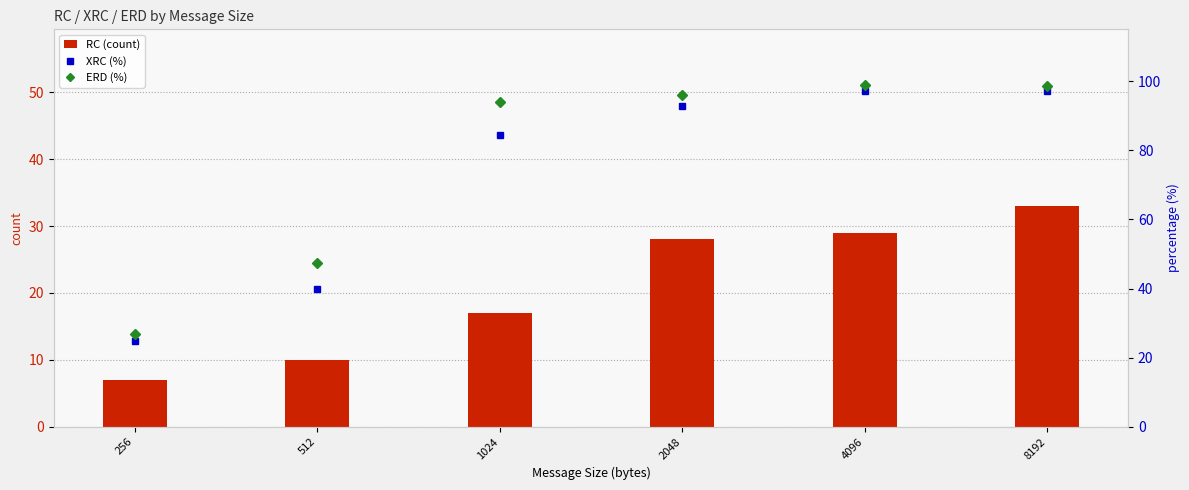

What is the difference between the maximum and minimum values in the XRC (%) series?

72.4